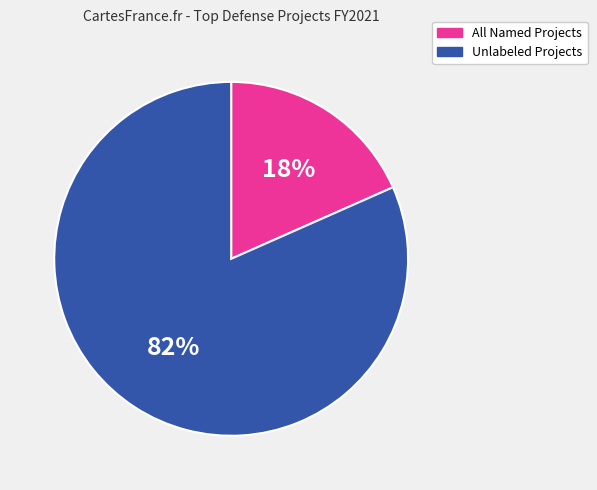

To the nearest percent, what is the average slice percentage?

50%